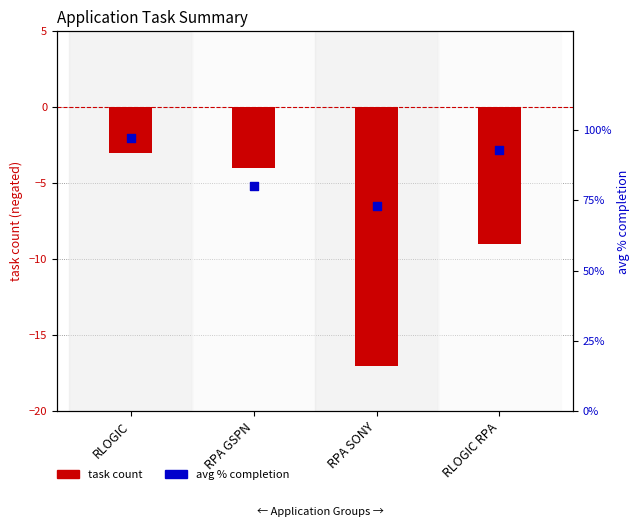

Which series has the largest Y range (max minus min)?

task count